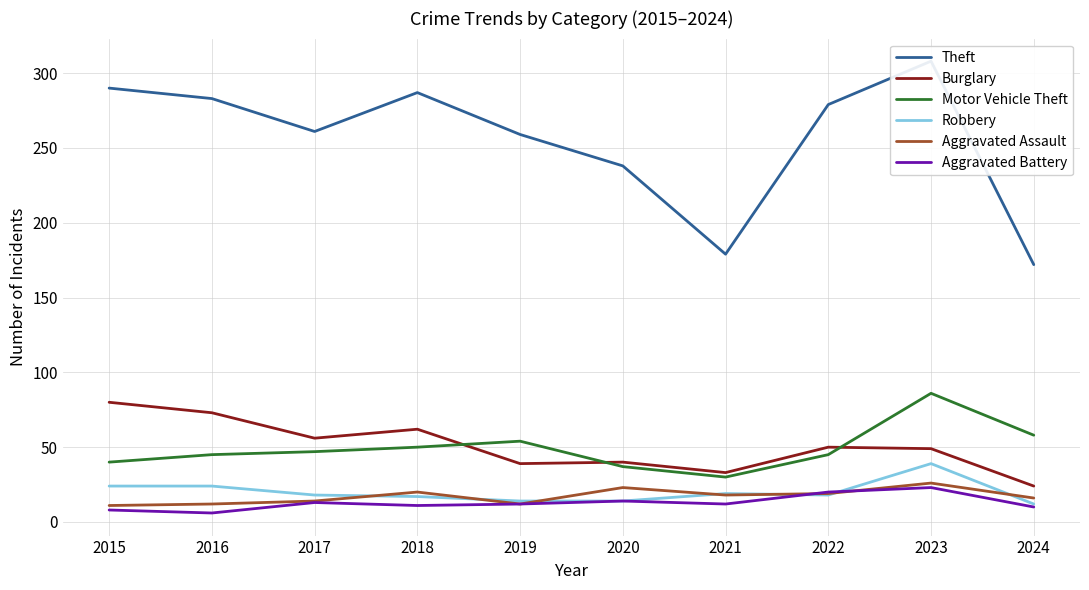

Read the Aggravated Assault value at 2020, to the nearest 10.

20